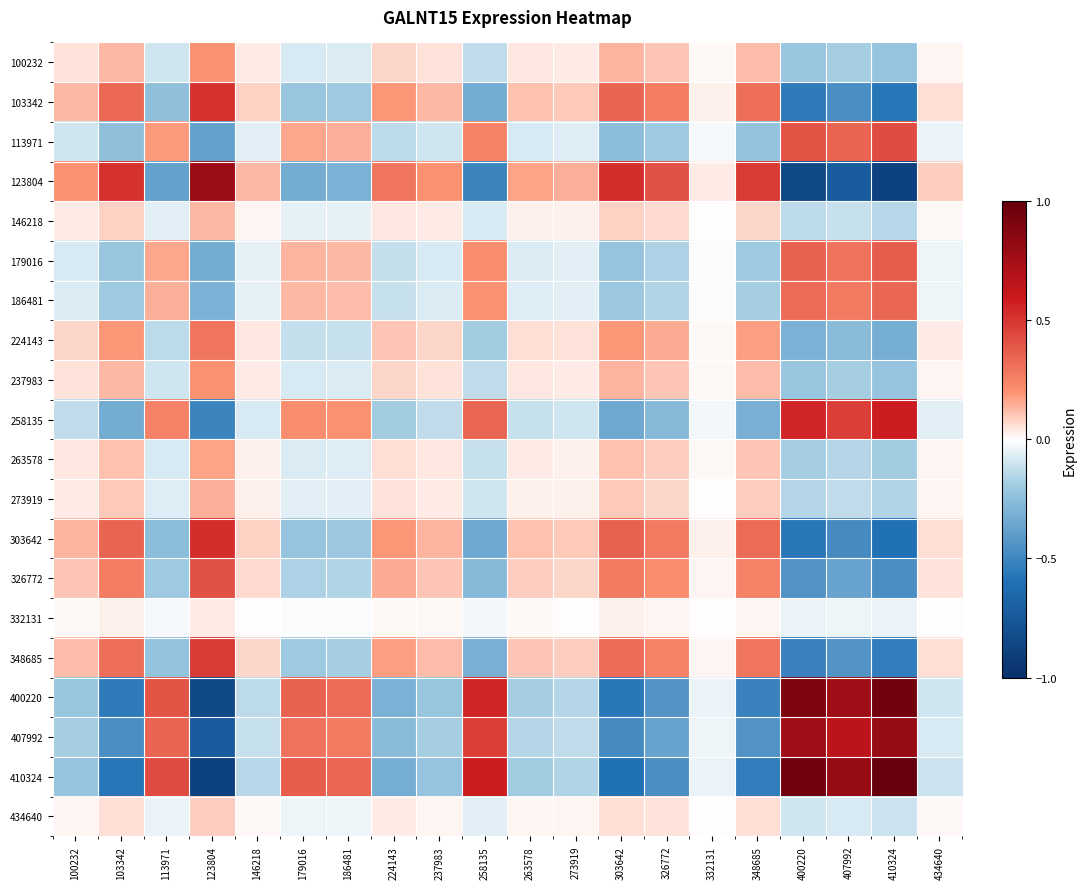

At how many categories does at least one series exceed 0?

20